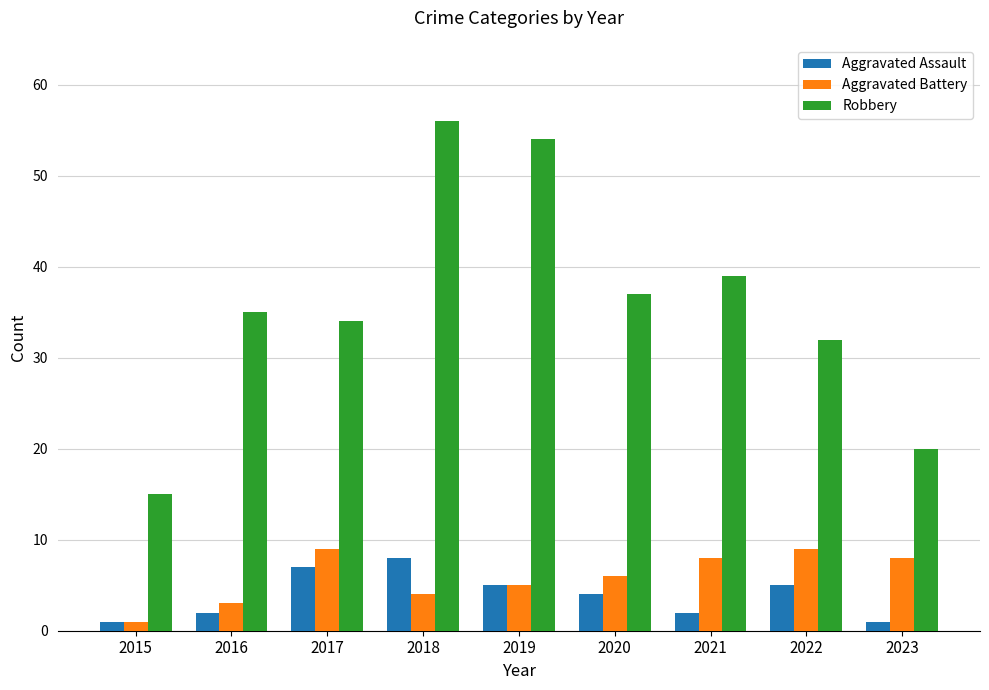

What is the minimum value for Robbery?

15